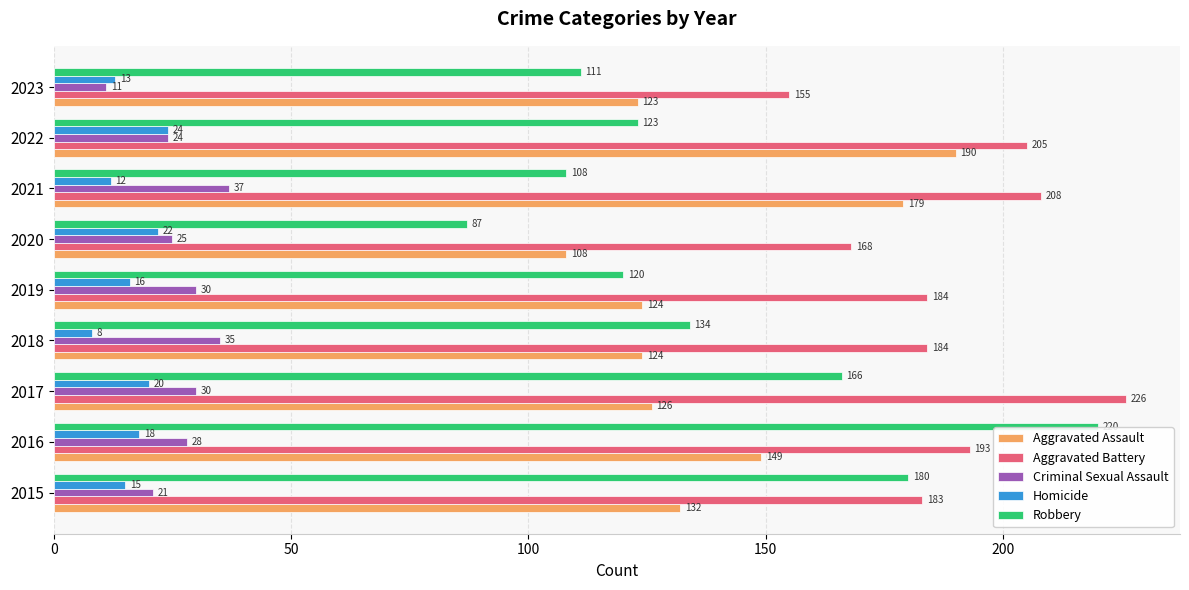

What is the minimum value shown in the chart?

8